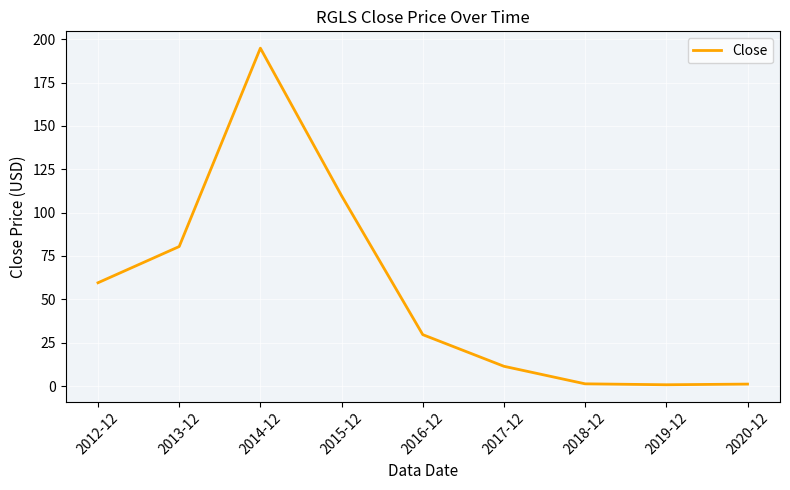

What is the change in value from 2013-12 to 2018-12?

-79.2